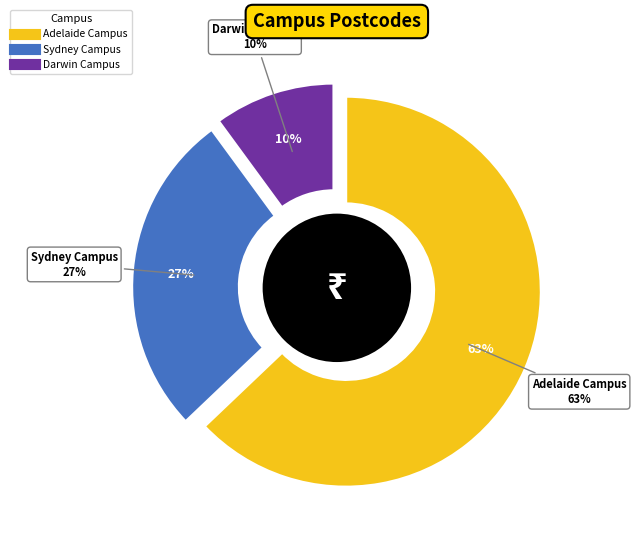

To the nearest percent, what is the combined percentage of Adelaide Campus and Sydney Campus?

90%